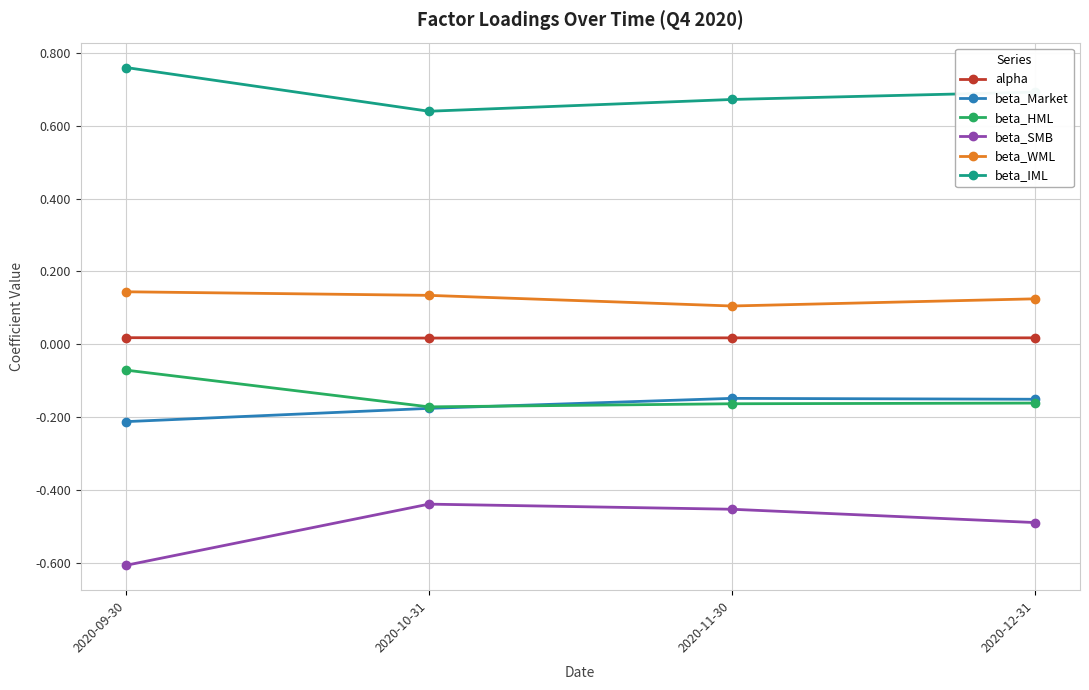

At which label is beta_IML closest to 0?

2020-10-31